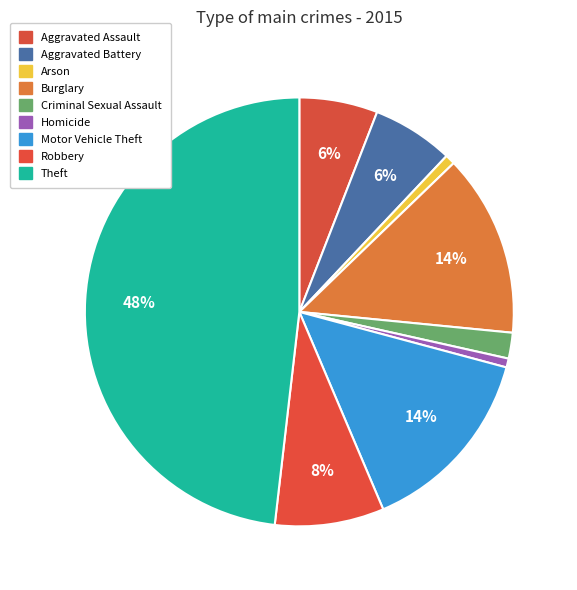

Which category has the smallest portion of the pie?

Homicide